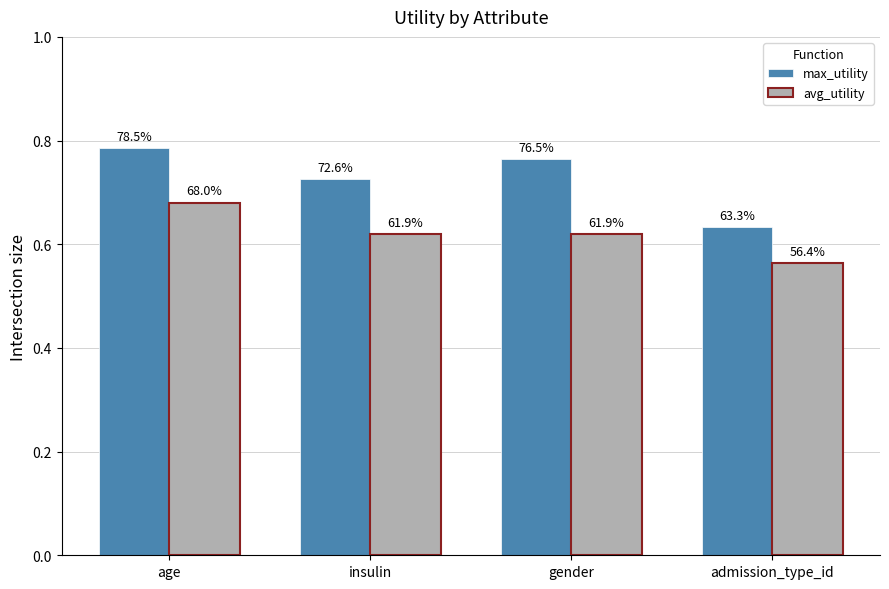

How many bars are there in each group?

2